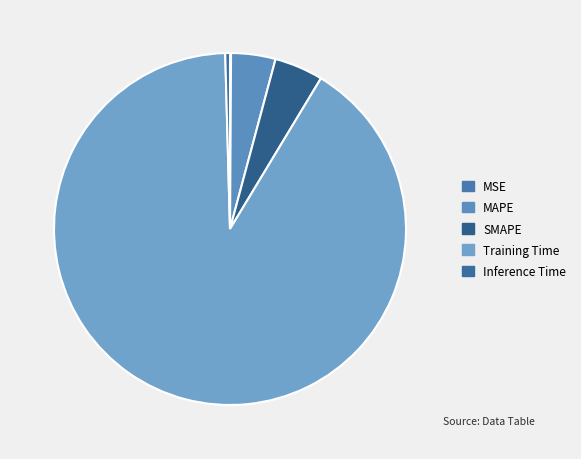

Is it true that MSE is 1% of the pie?

False